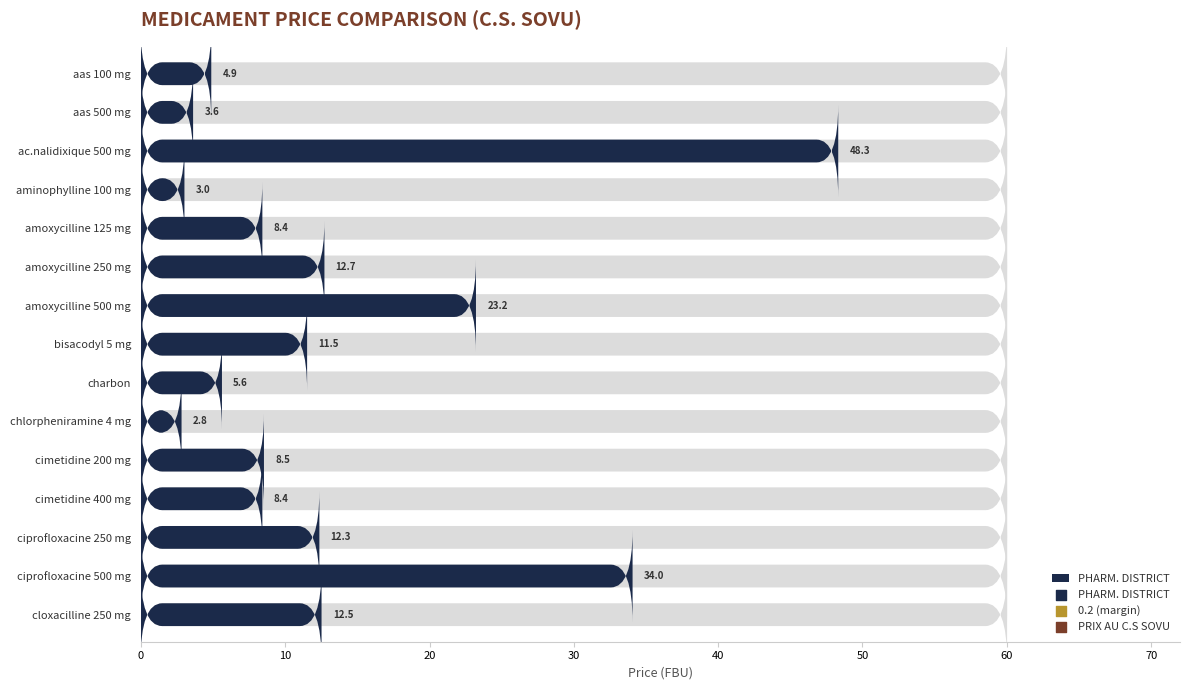

What are all the series names shown in the legend?

PHARM. DISTRICT, 0.2, PRIX AU C.S SOVU